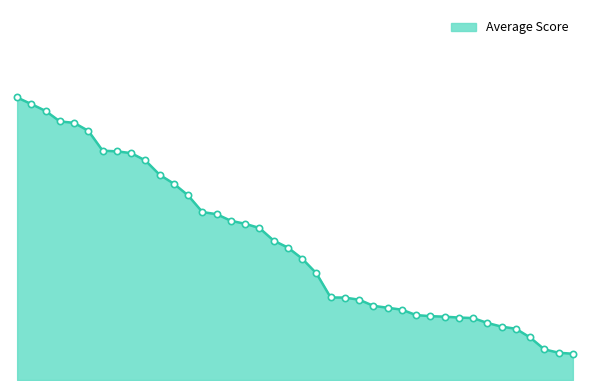

Does the chart have visible grid lines?

No